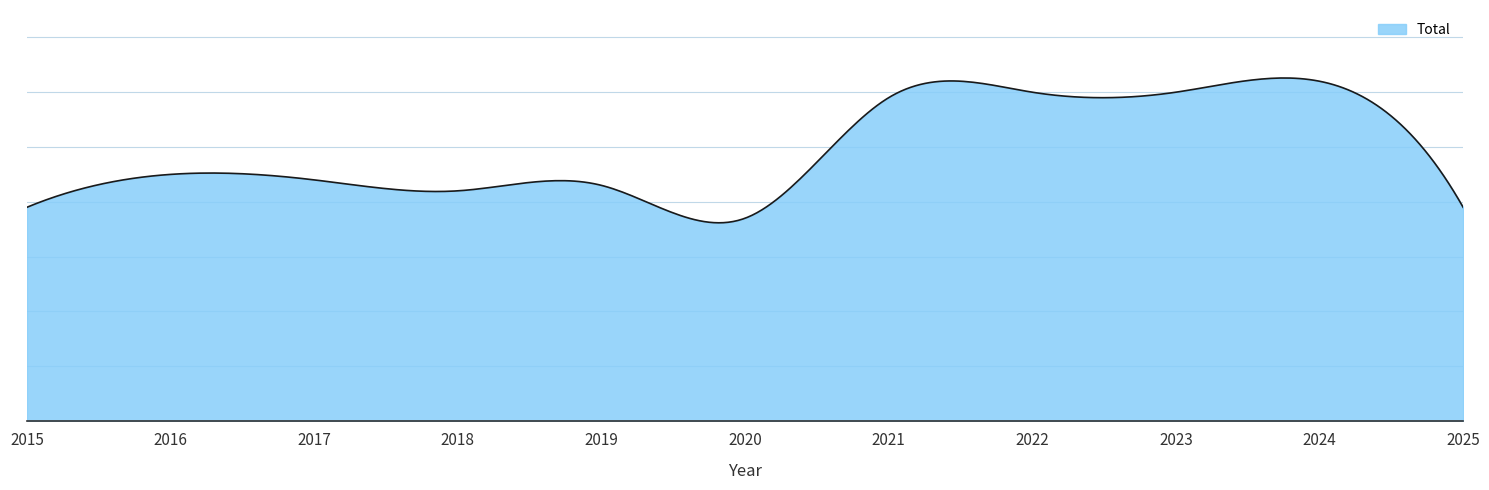

Does the chart display data point markers on the line(s)?

No